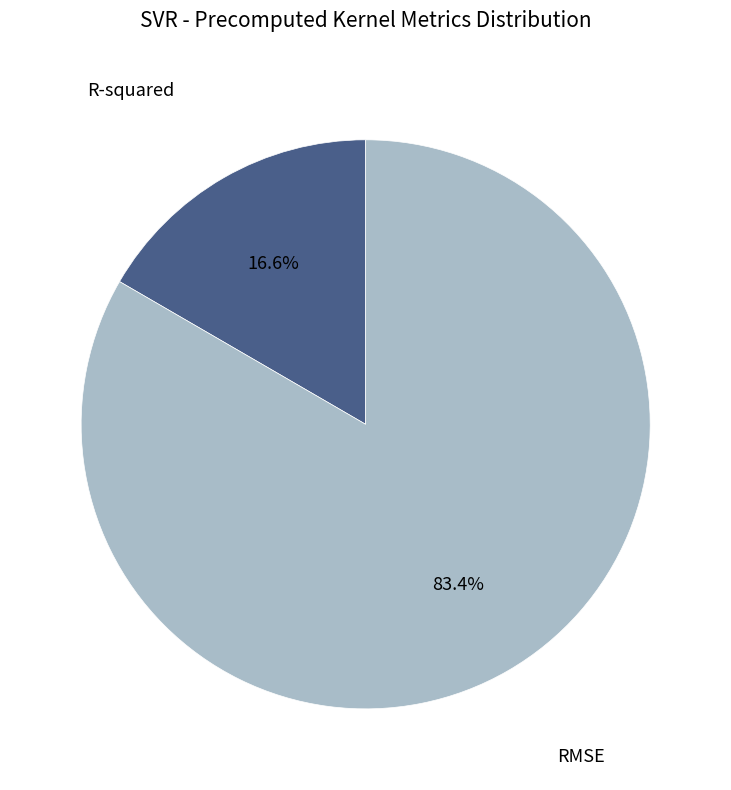

Does any single category account for the majority?

Yes